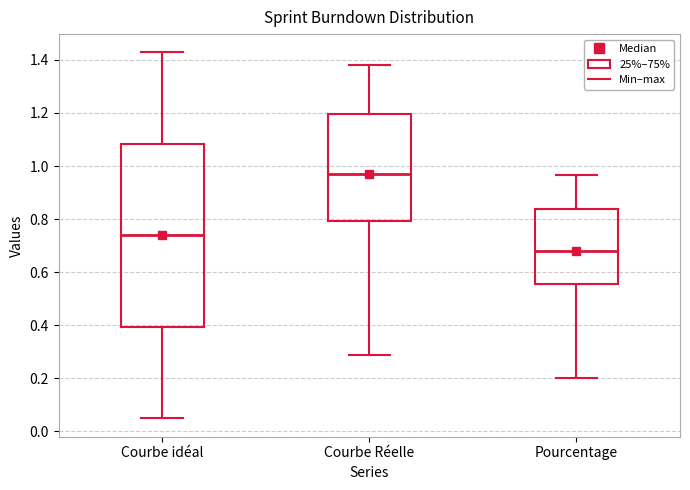

Reading left to right, read every box against the y-axis: the position of its median line, the range the box covers, and the ends of its whiskers. The values are not printed on the chart, so give them approximately, as read against the axis.

Courbe idéal: median 0.74, box 0.40 to 1.08, whiskers 0.04 to 1.42
Courbe Réelle: median 0.98, box 0.80 to 1.20, whiskers 0.28 to 1.38
Pourcentage: median 0.68, box 0.56 to 0.84, whiskers 0.20 to 0.96